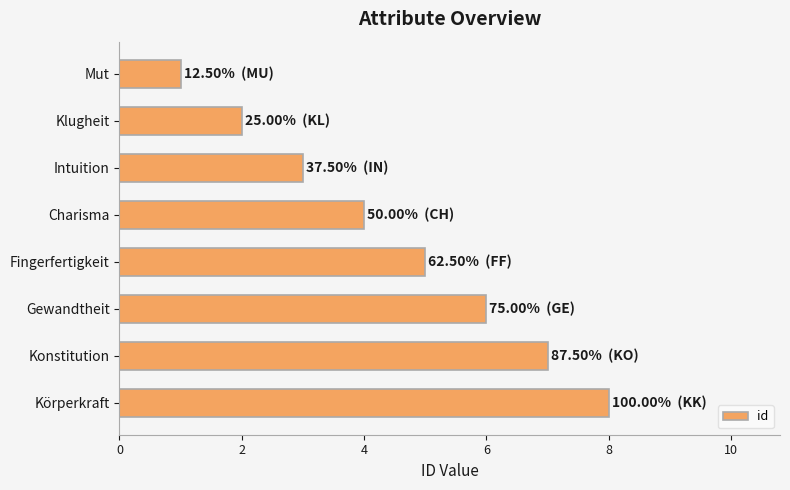

What is the label of the 1st bar from the top?

Mut